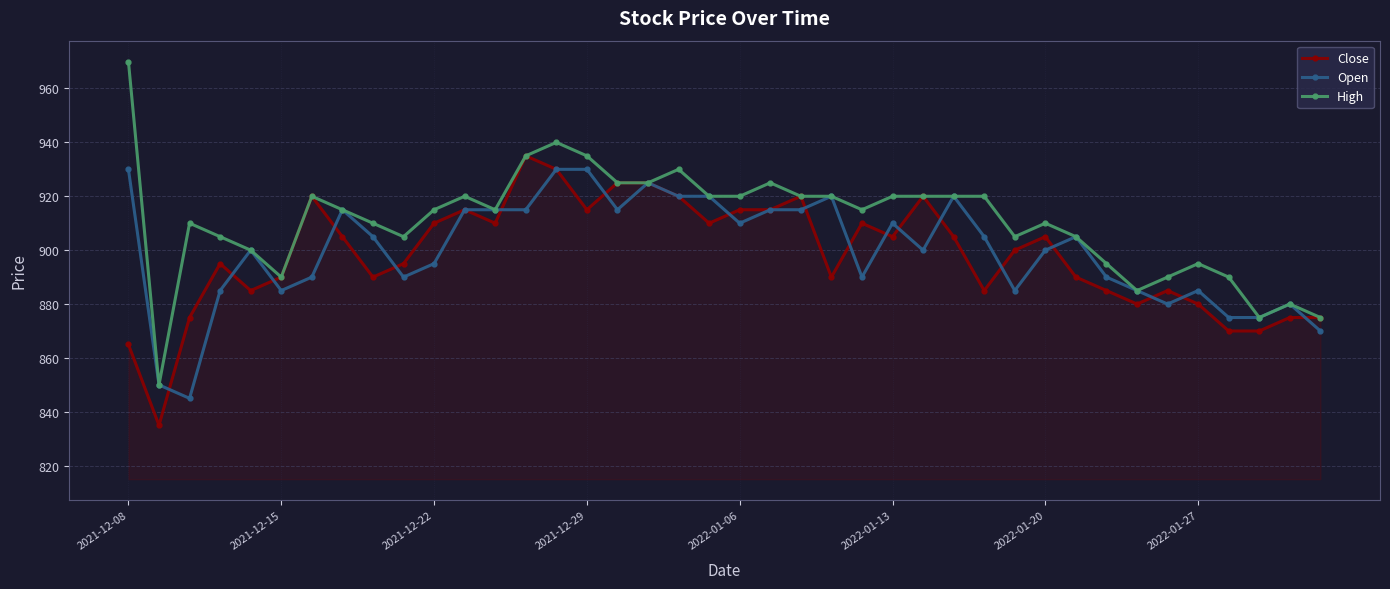

Which series has the widest spread of values?

High